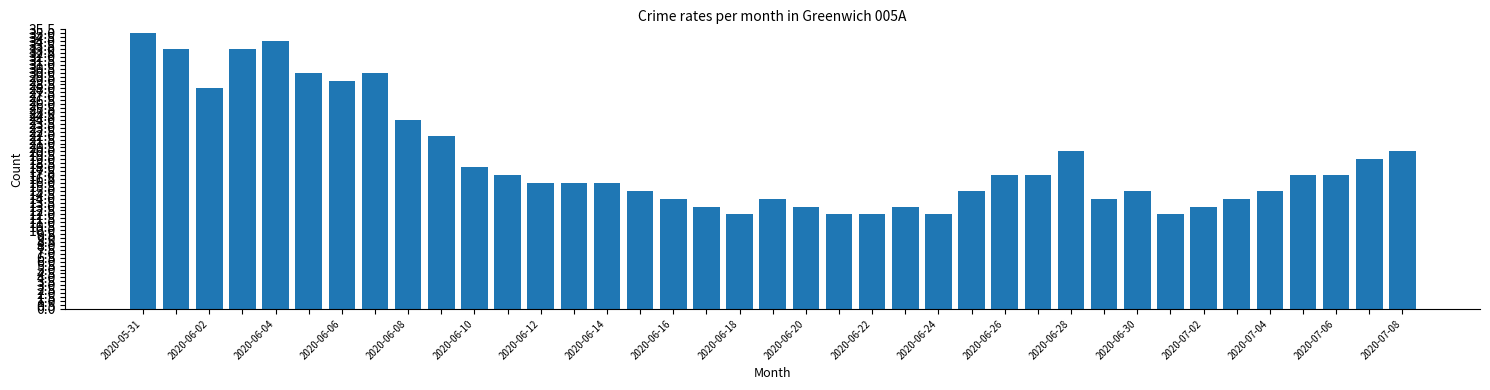

What is the greatest value displayed?

35